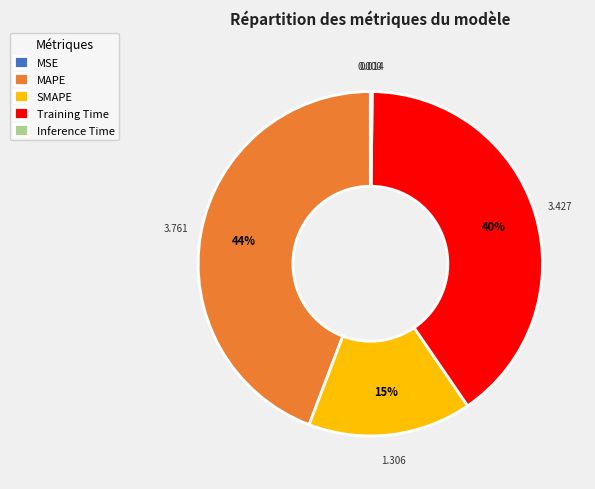

The Training Time slice represents 35% of the pie. True or false?

False